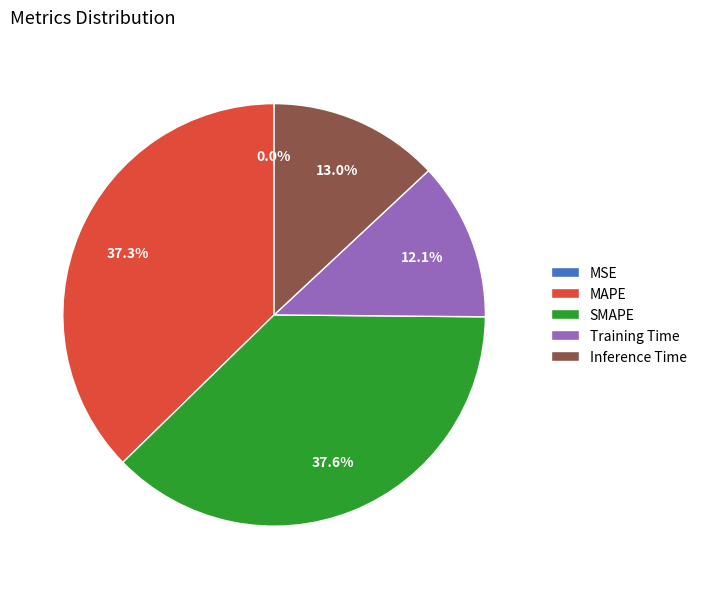

Between Inference Time and Training Time, which is larger?

Inference Time